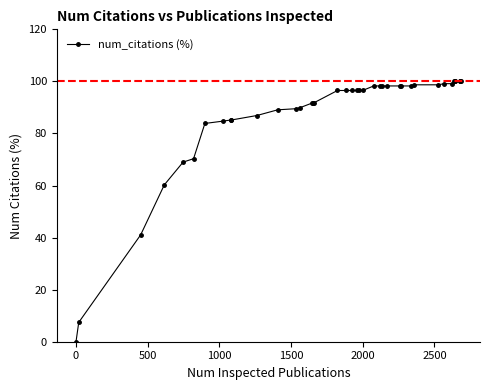

What is the sum of all values?

3479.9